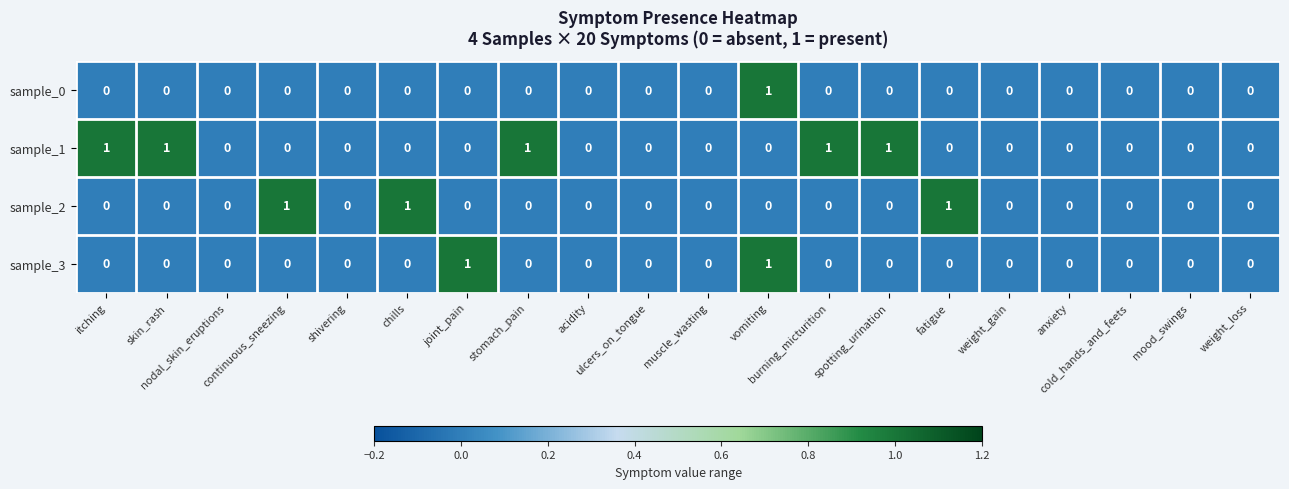

How many categories are shown in the chart?

20